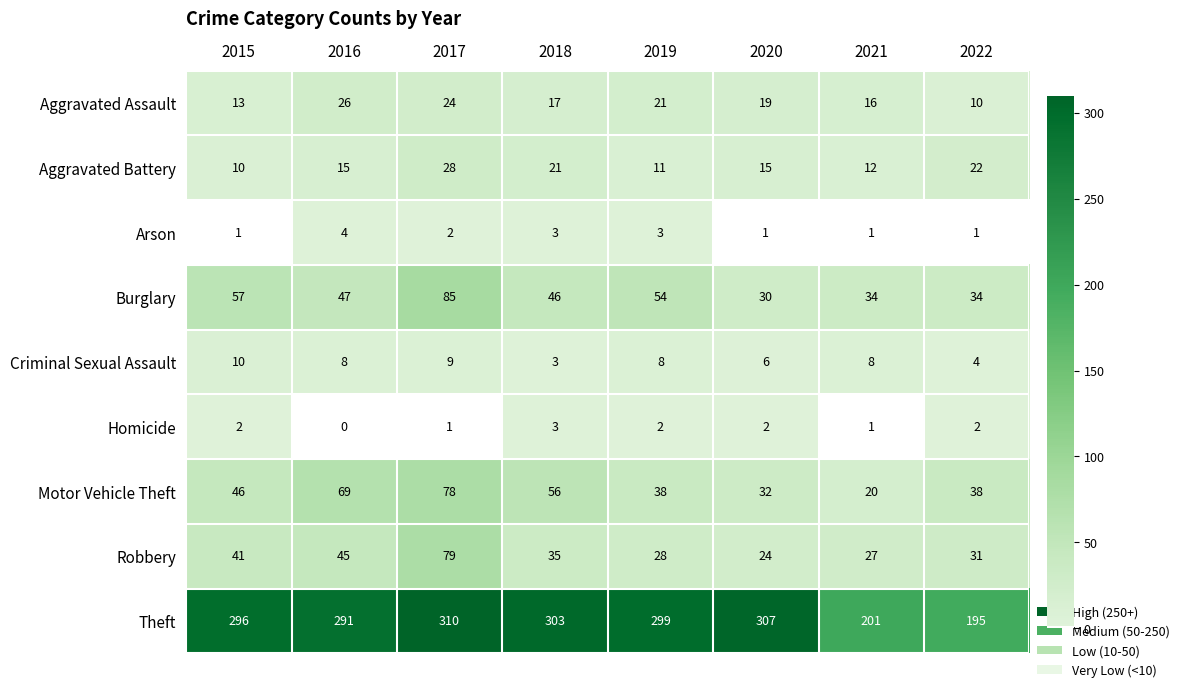

What is the approximate value of Robbery at 2016?

45